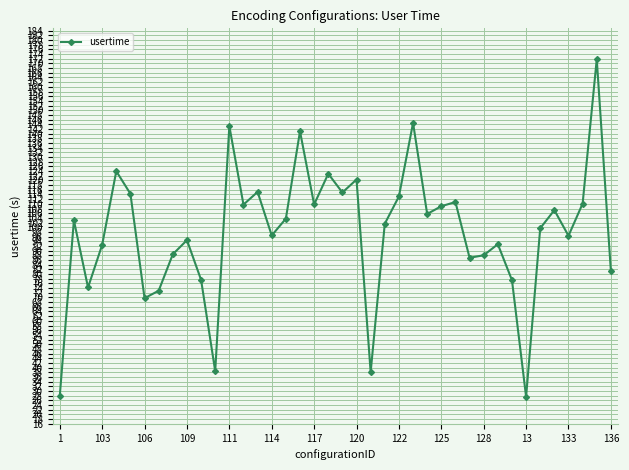

How many points are higher than both their immediate neighbors (excluding endpoints)?

13